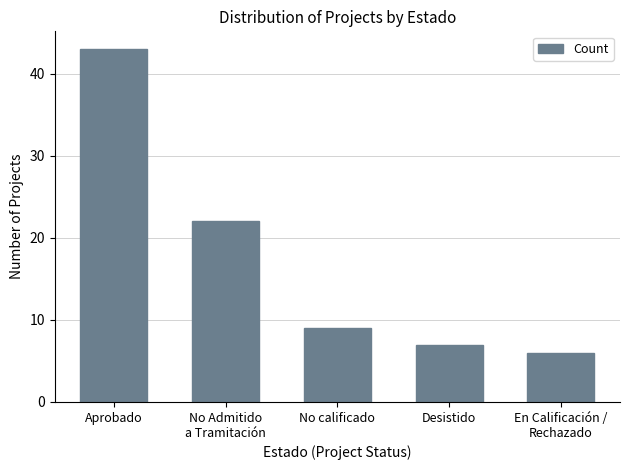

Reading right to left, list all the values displayed in this chart.

6	7	9	22	43